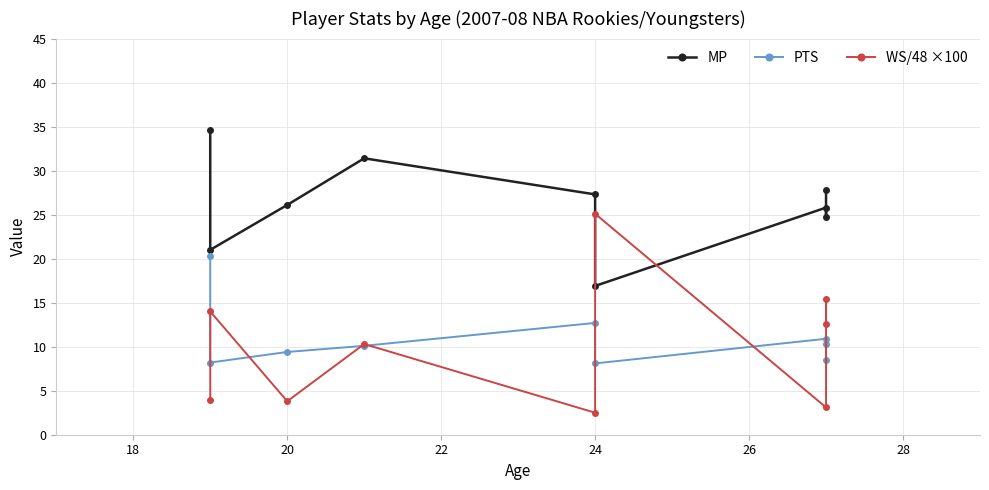

Does the chart have visible grid lines?

Yes